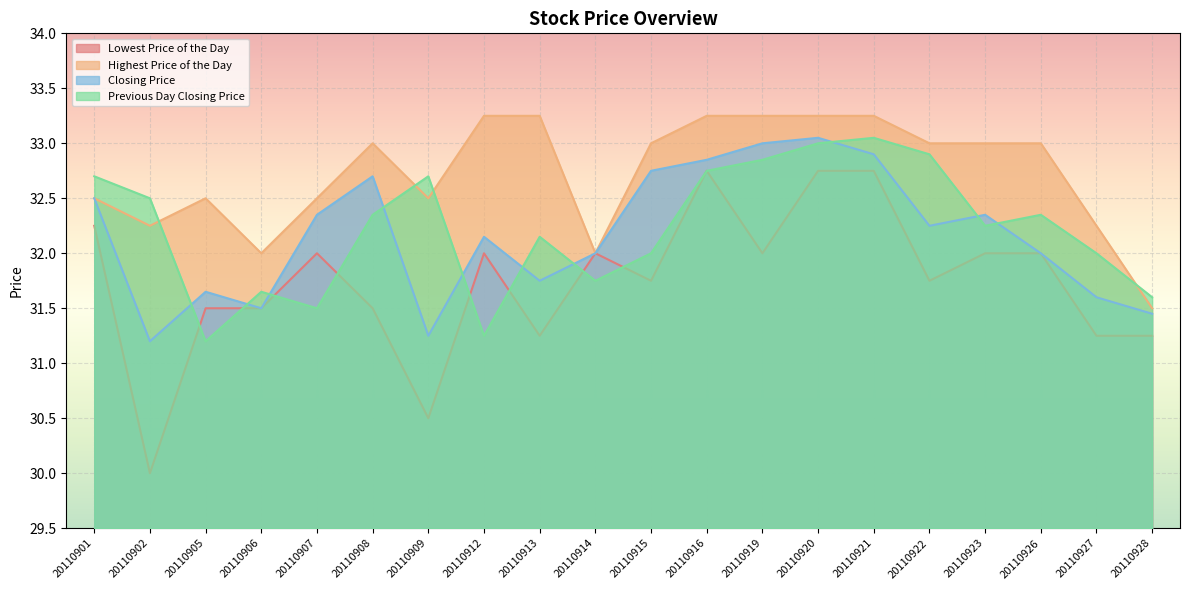

Between which two adjacent categories do Lowest Price of the Day and Previous Day Closing Price first intersect?

20110902 and 20110905